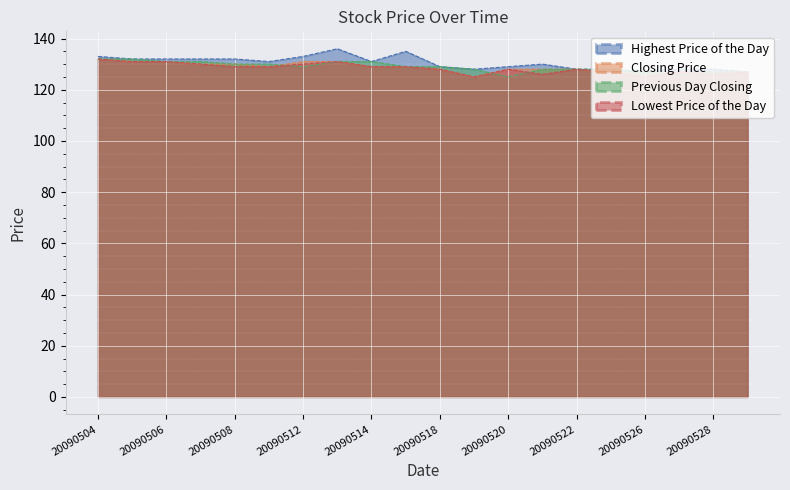

List the labels in order of Highest Price of the Day value, largest first.

20090513, 20090515, 20090504, 20090512, 20090505, 20090506, 20090507, 20090508, 20090511, 20090514, 20090521, 20090518, 20090520, 20090519, 20090522, 20090525, 20090527, 20090528, 20090526, 20090529